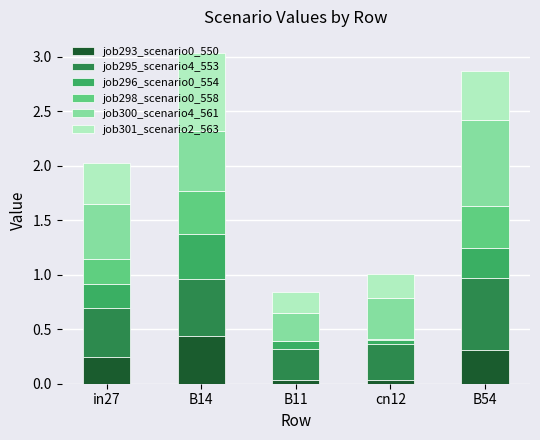

True or false: job293_scenario0_550 has a value of 0.1 at in27.

False